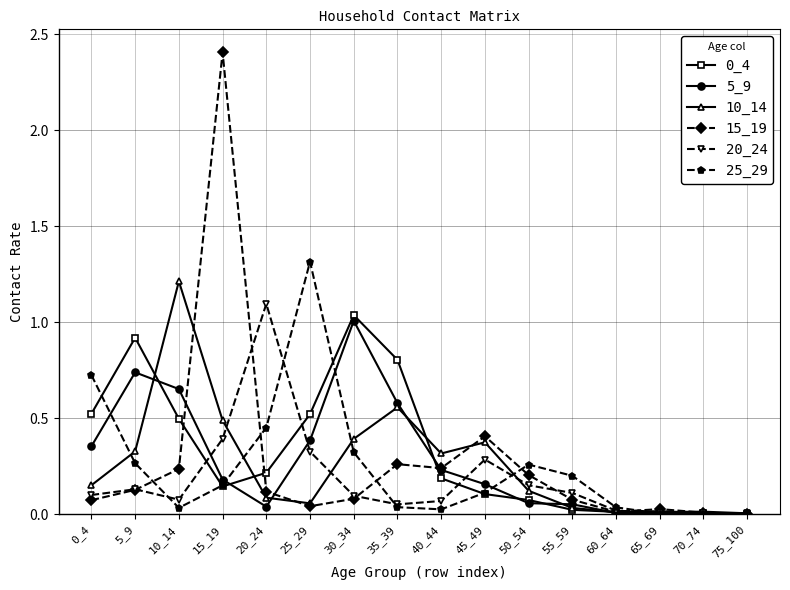

True or false: 10_14 has more than 0 interior local peaks.

True